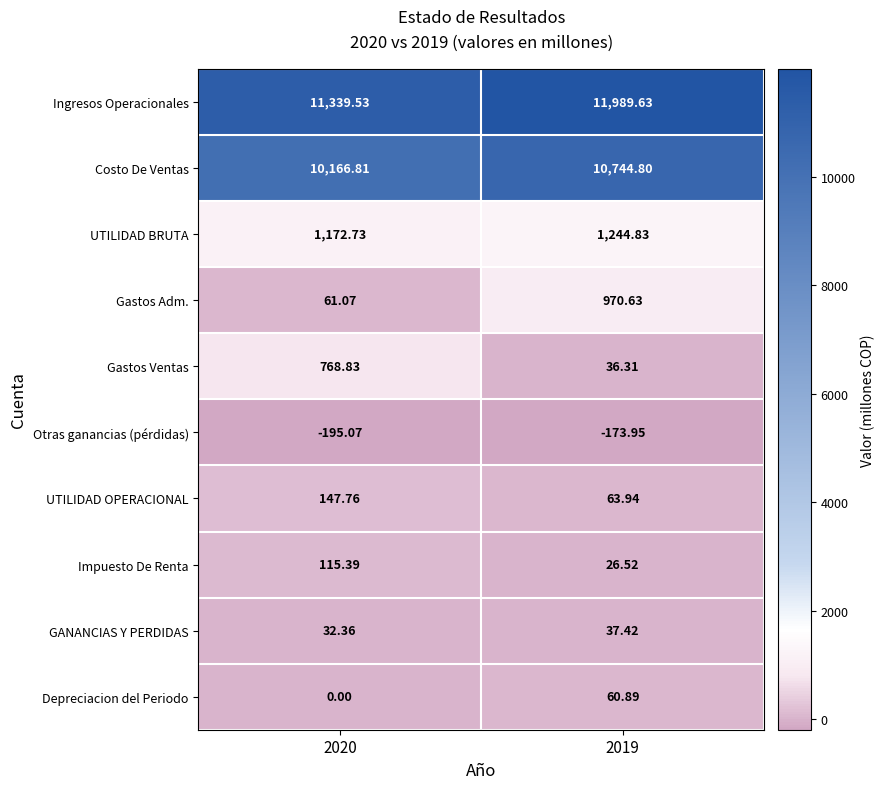

Which series has the largest range (max minus min)?

Gastos Adm.